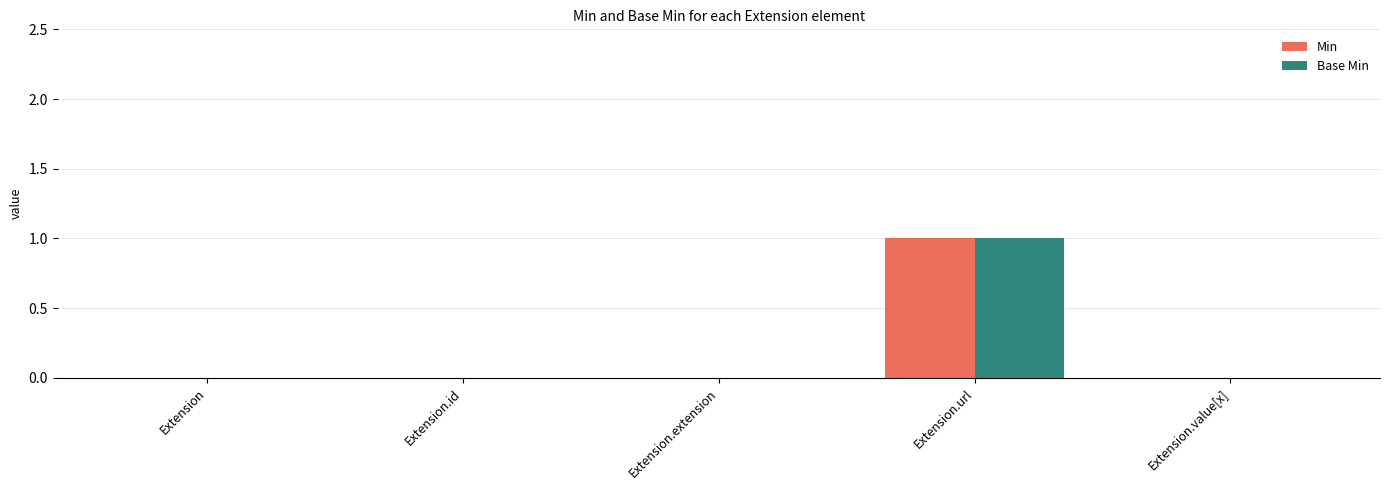

Is it true that Base Min equals 0 at Extension.id?

True